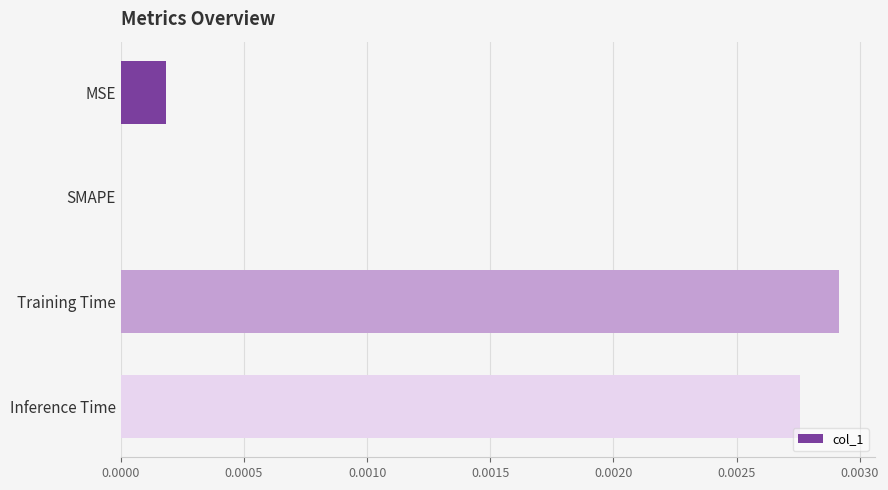

The value at Training Time is 0.0. True or false?

True